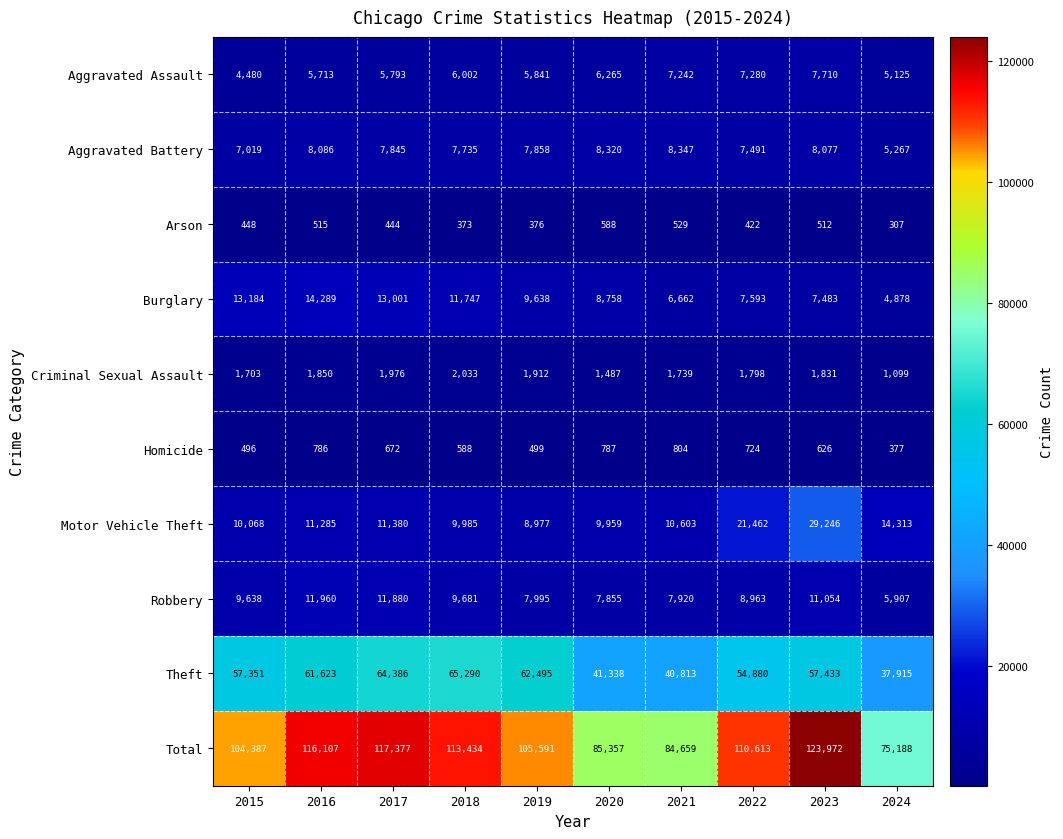

Which series has the largest range (max minus min)?

Total